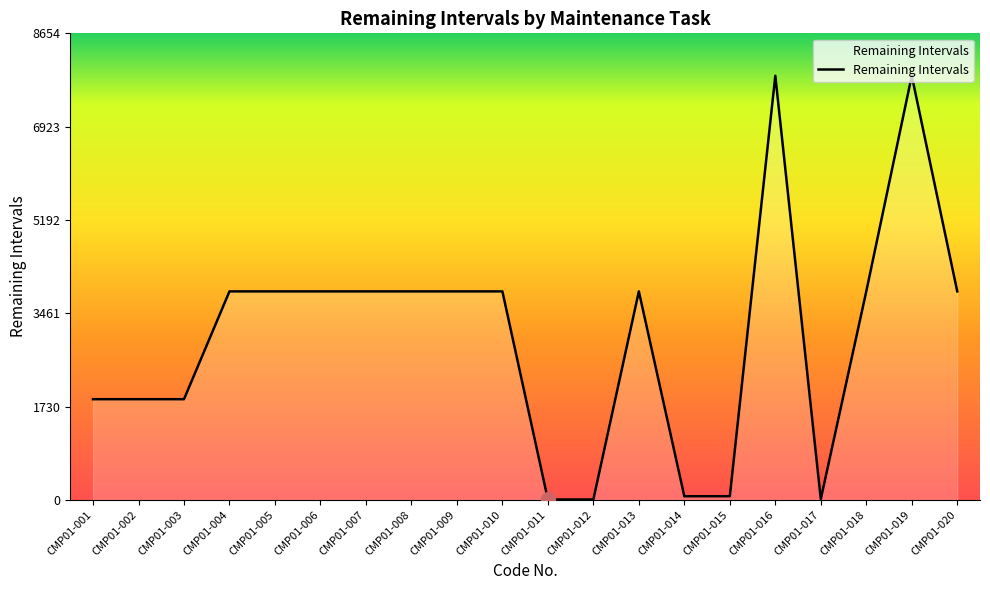

What is the maximum value shown in the chart?

7868